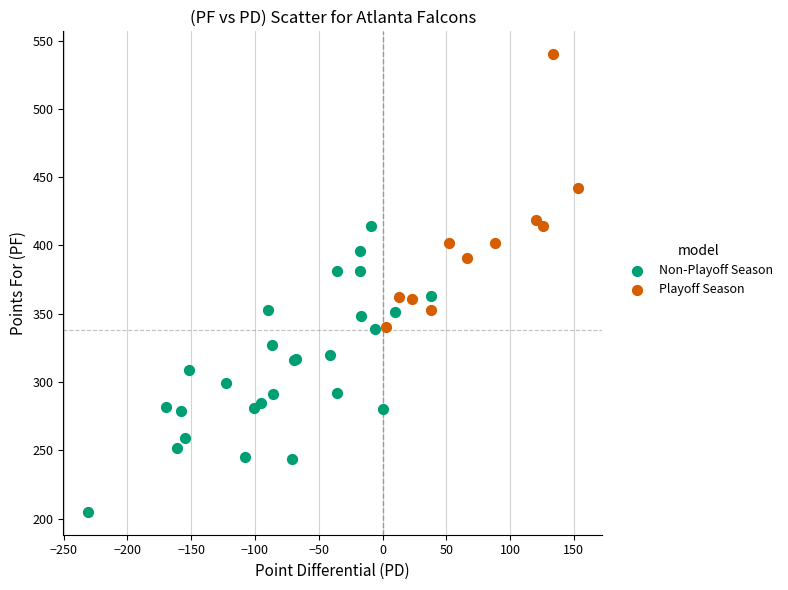

Which series reaches the maximum Y coordinate?

Playoff Season